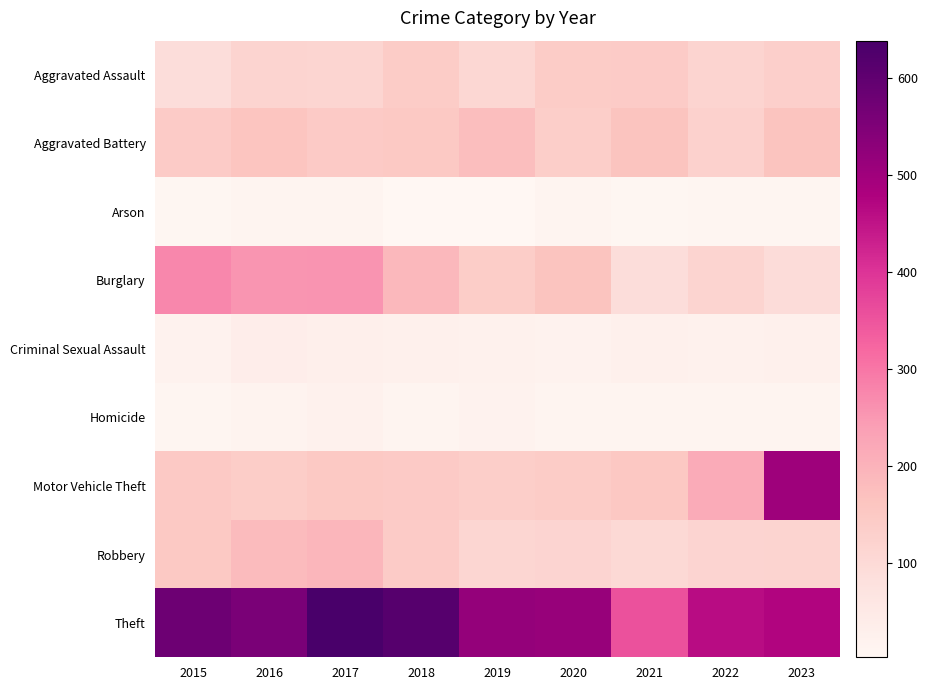

At how many categories does at least one series exceed 335?

9